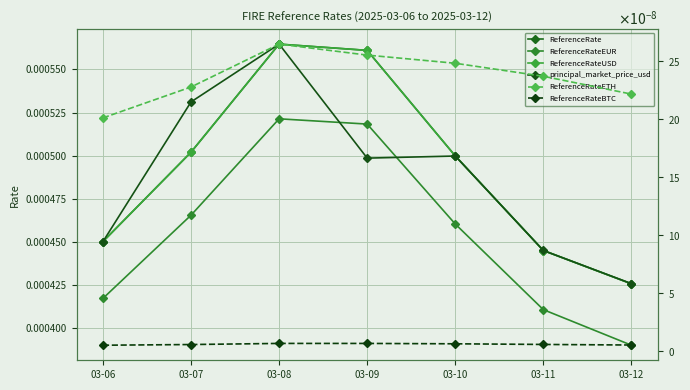

Between 03-09 and 03-12, which series saw the biggest shift?

ReferenceRate